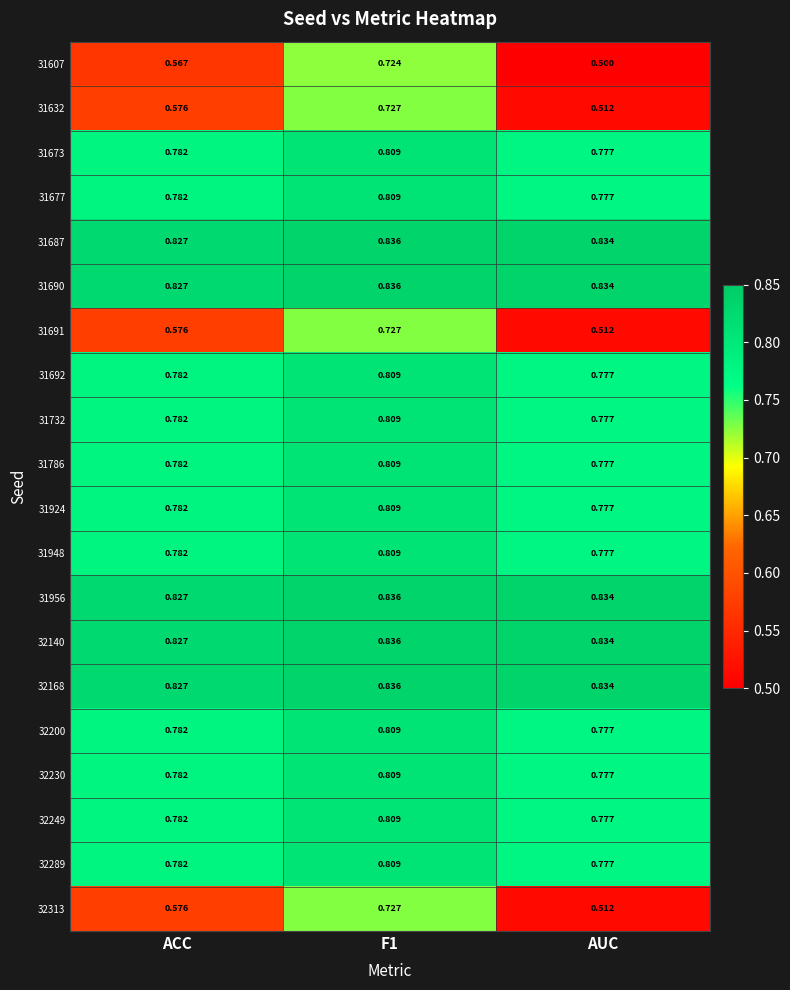

Which series has the widest spread of values?

31607